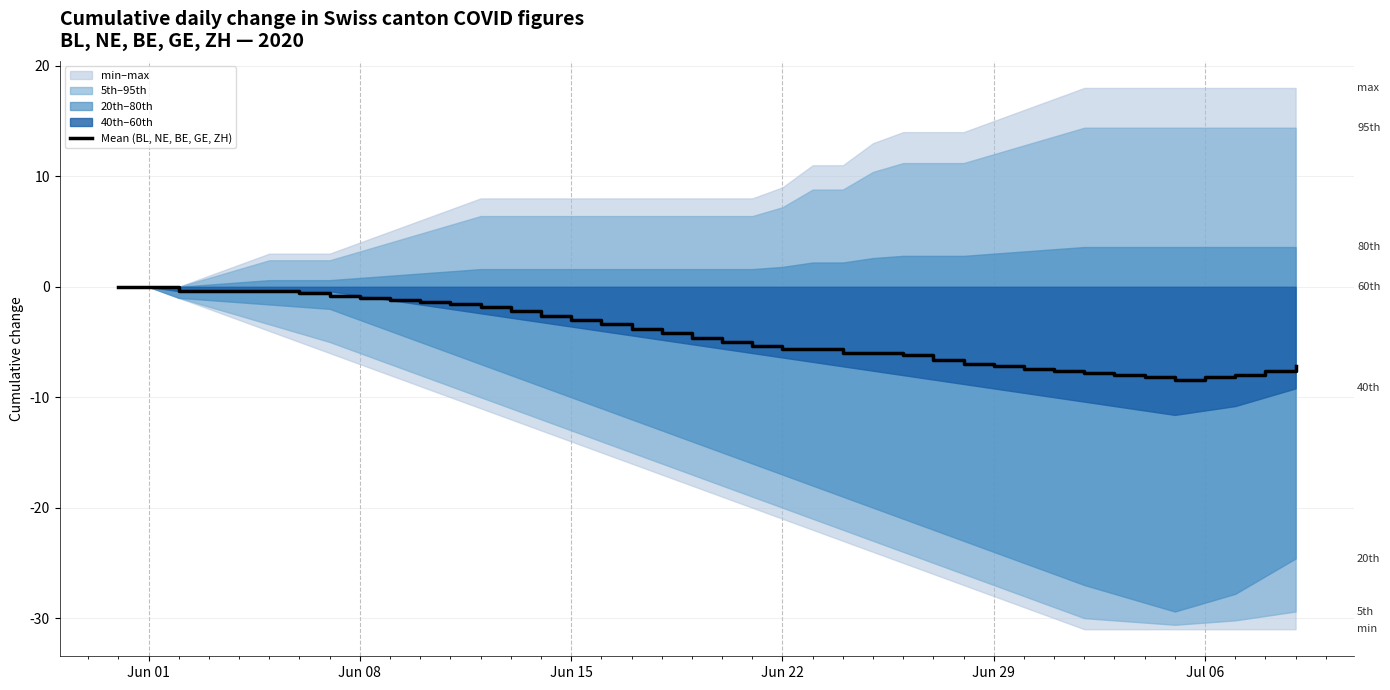

How many data points are above -4?

18